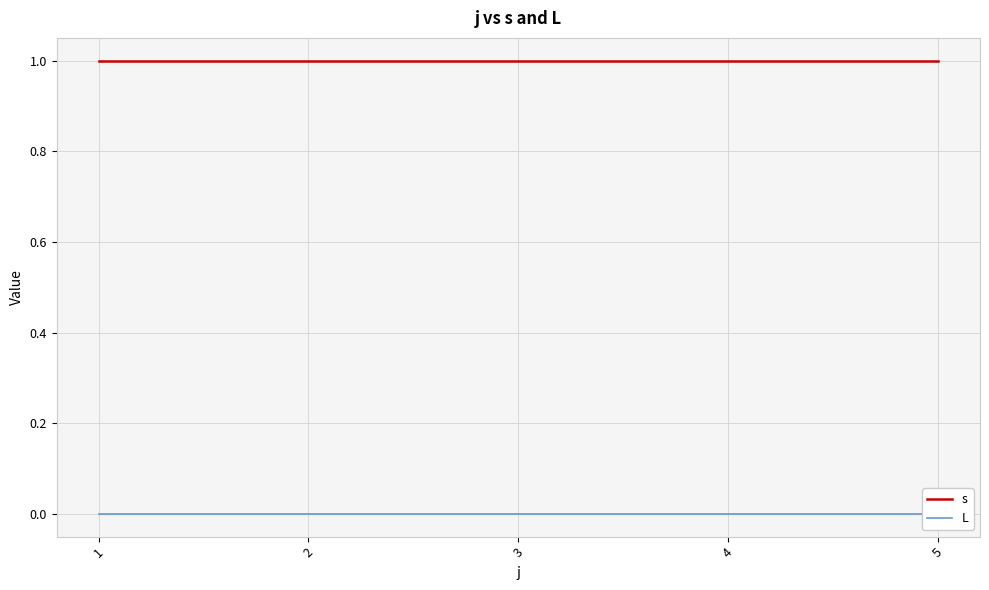

True or false: s and L cross at least once.

False